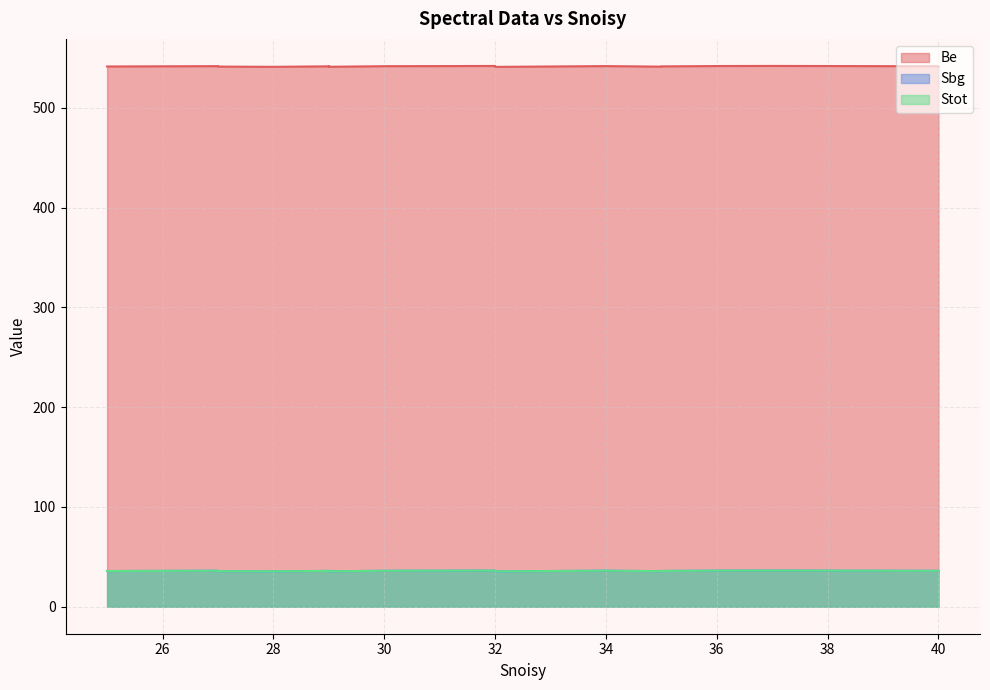

Reading left to right, what are all the values shown in this chart?

Be: 542.0	542.0	541.9	541.9	541.8	541.8	541.7	541.6	541.6	541.5	541.5	541.5	541.4	541.4	541.3	541.2	541.2	541.1	541.1	541.0
Sbg: 36.2	36.2	36.1	36.1	36.0	36.0	36.0	35.9	35.9	35.8	35.8	35.7	35.7	35.6	35.6	35.6	35.5	35.5	35.5	35.4
Stot: 36.2	36.2	36.1	36.1	36.0	36.0	36.0	35.9	35.9	35.8	35.8	35.7	35.7	35.6	35.6	35.6	35.5	35.5	35.5	35.4